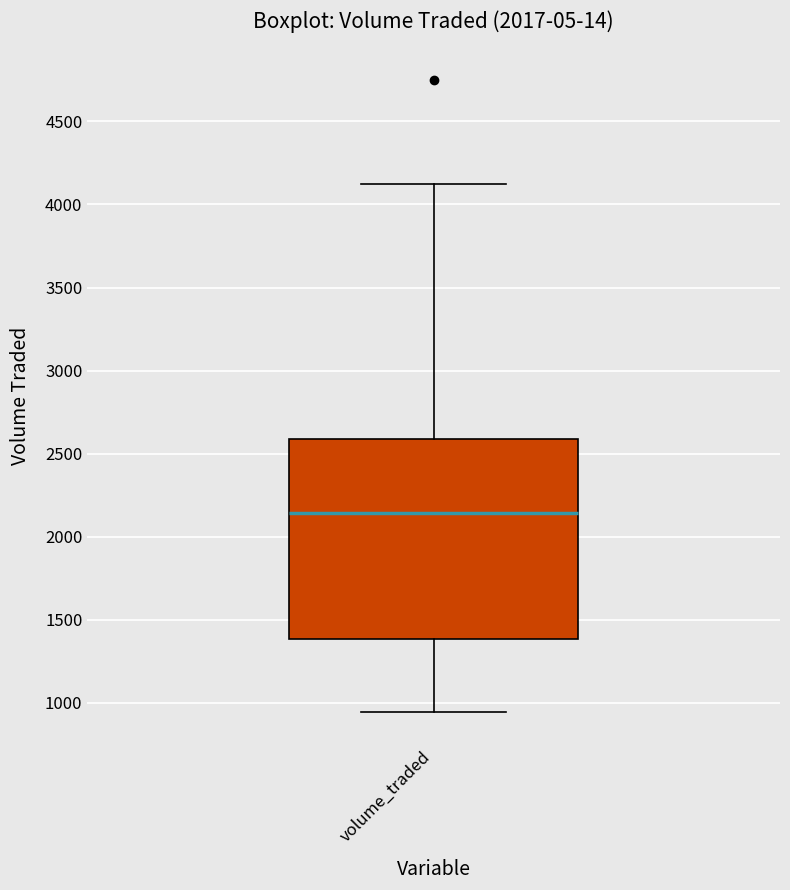

Transcribe this box plot: give where the median line is, the range the box spans, and where the two whiskers end, as read against the y-axis. The values are not printed on the chart, so give them approximately, as read against the axis.

median 2150, box 1400 to 2600, whiskers 950 to 4100